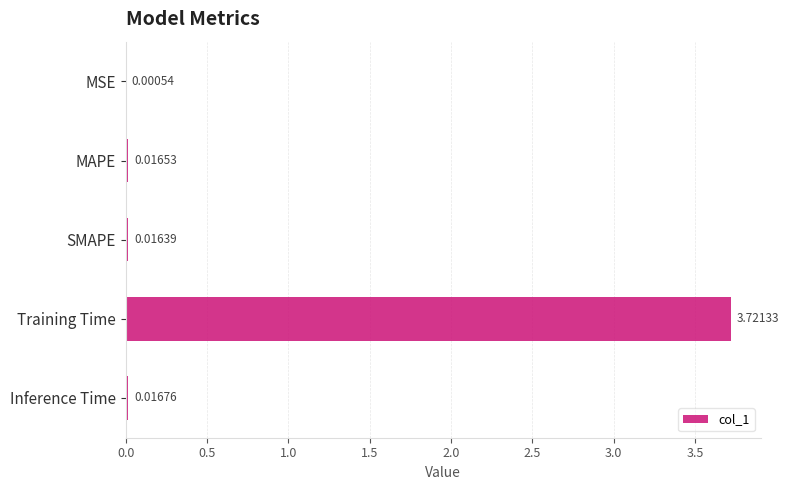

Which label corresponds to the largest value in the chart?

Training Time